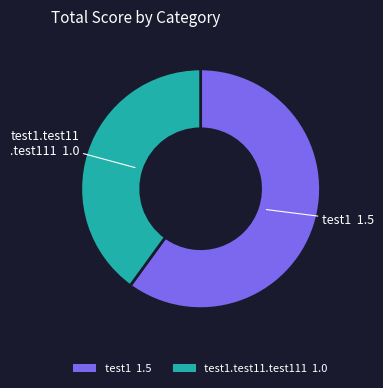

How many segments does this pie chart have?

2